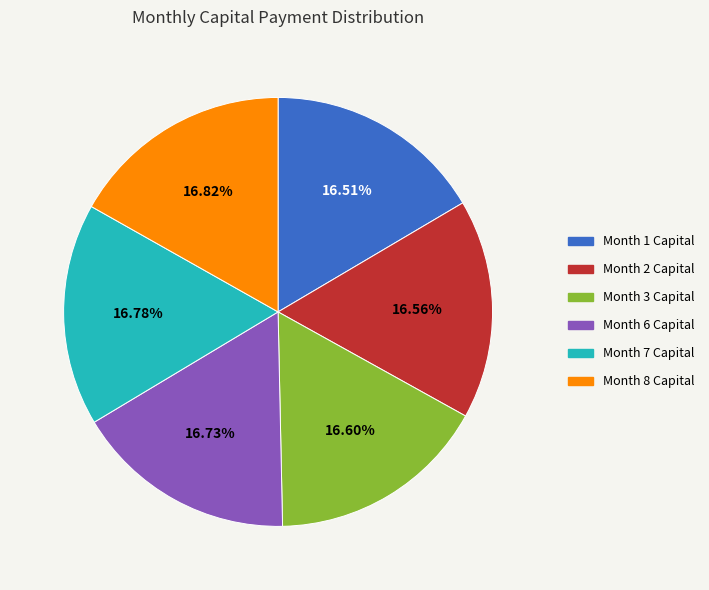

Is there any slice that represents more than half of the pie?

No